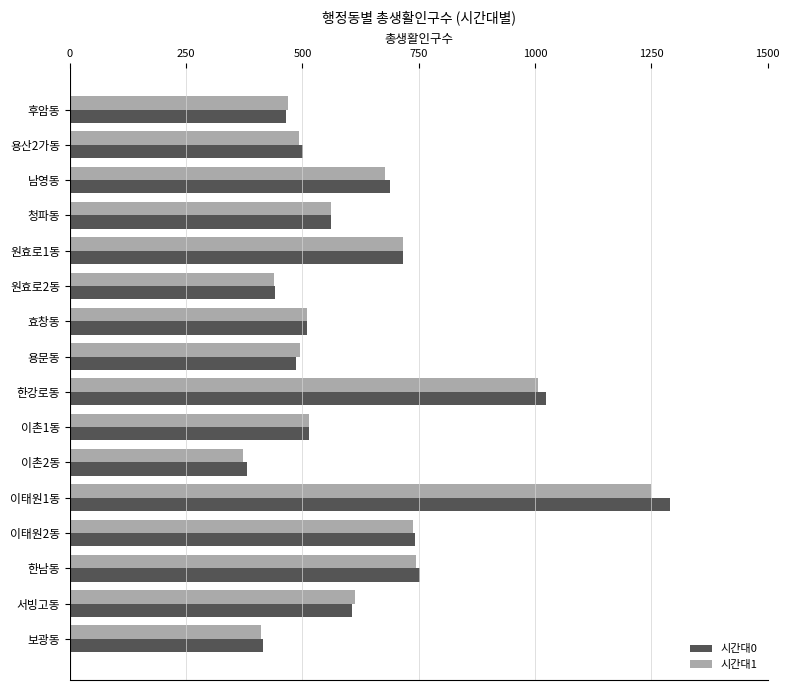

The value of 시간대0 at 이태원1동 is 1289. True or false?

True